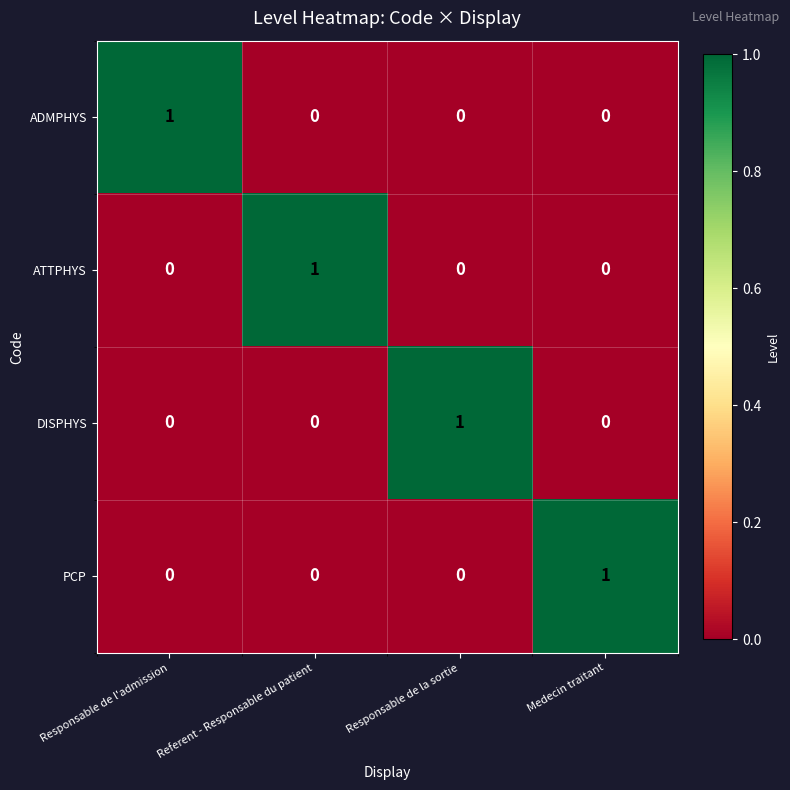

The value of ADMPHYS at Responsable de la sortie is -1. True or false?

False